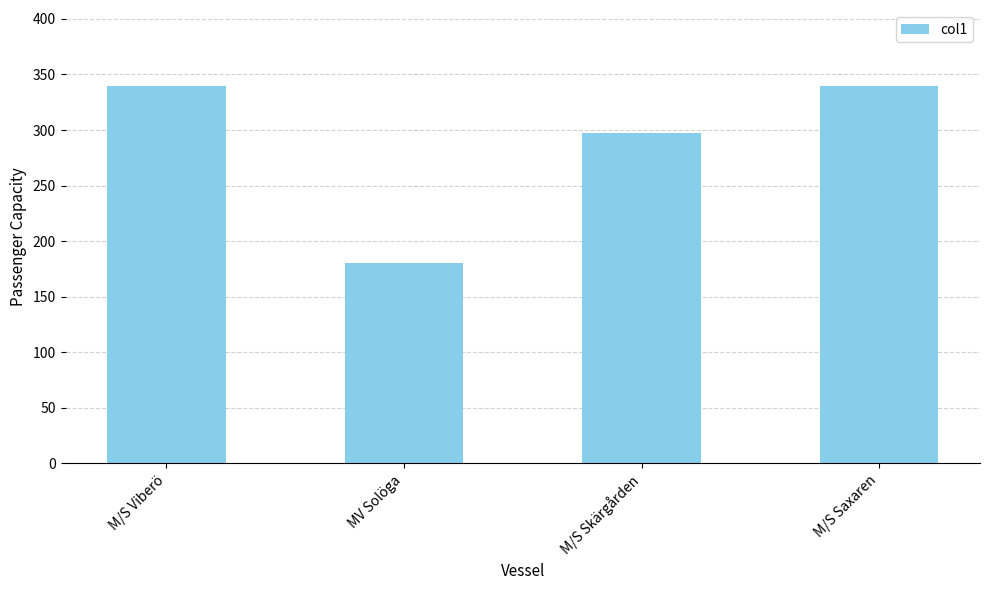

What is the label of the 2nd bar from the right?

M/S Skärgården